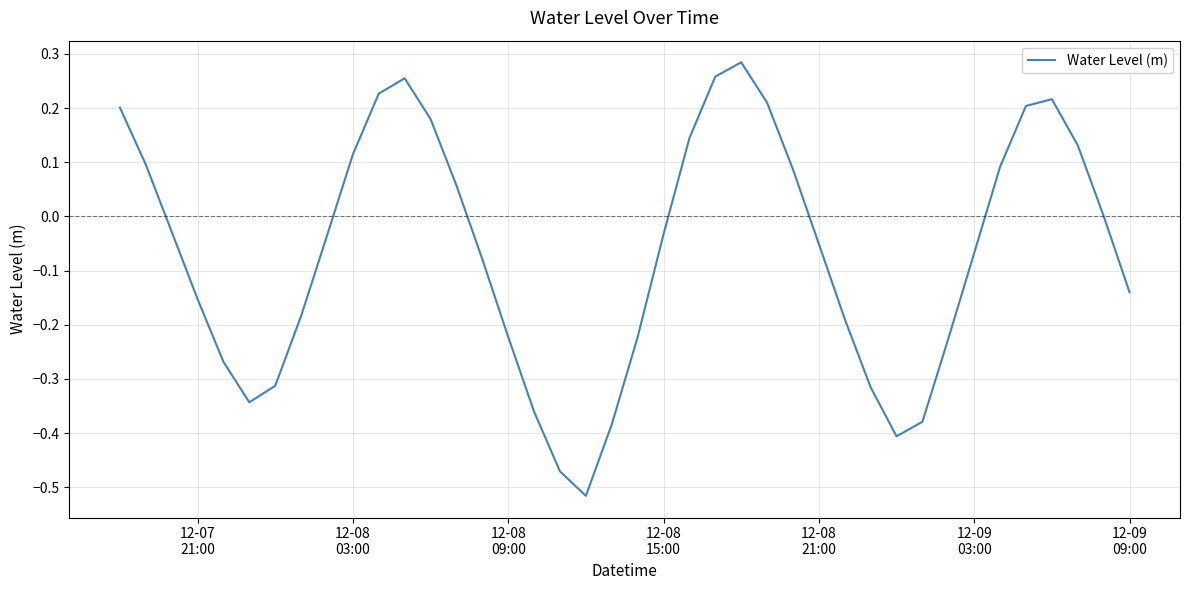

What is the difference between the maximum and minimum values?

0.8